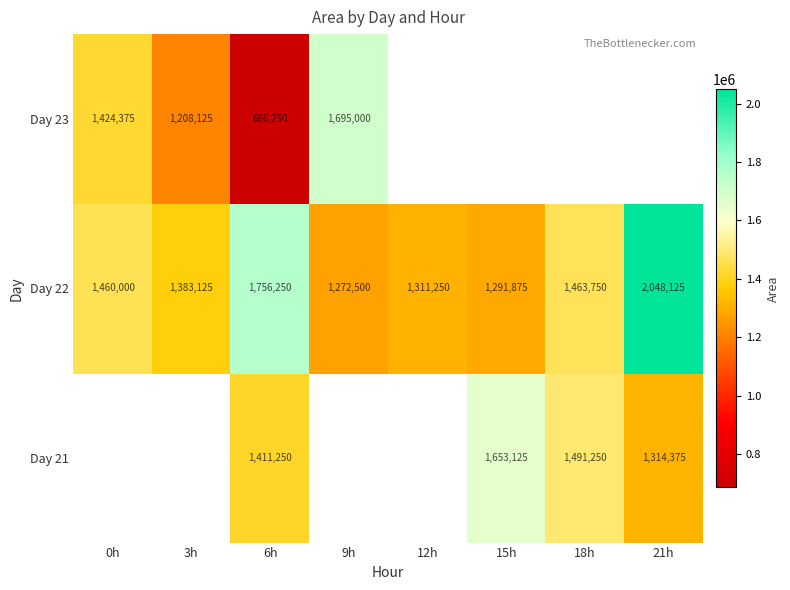

How many distinct data groups are displayed?

3